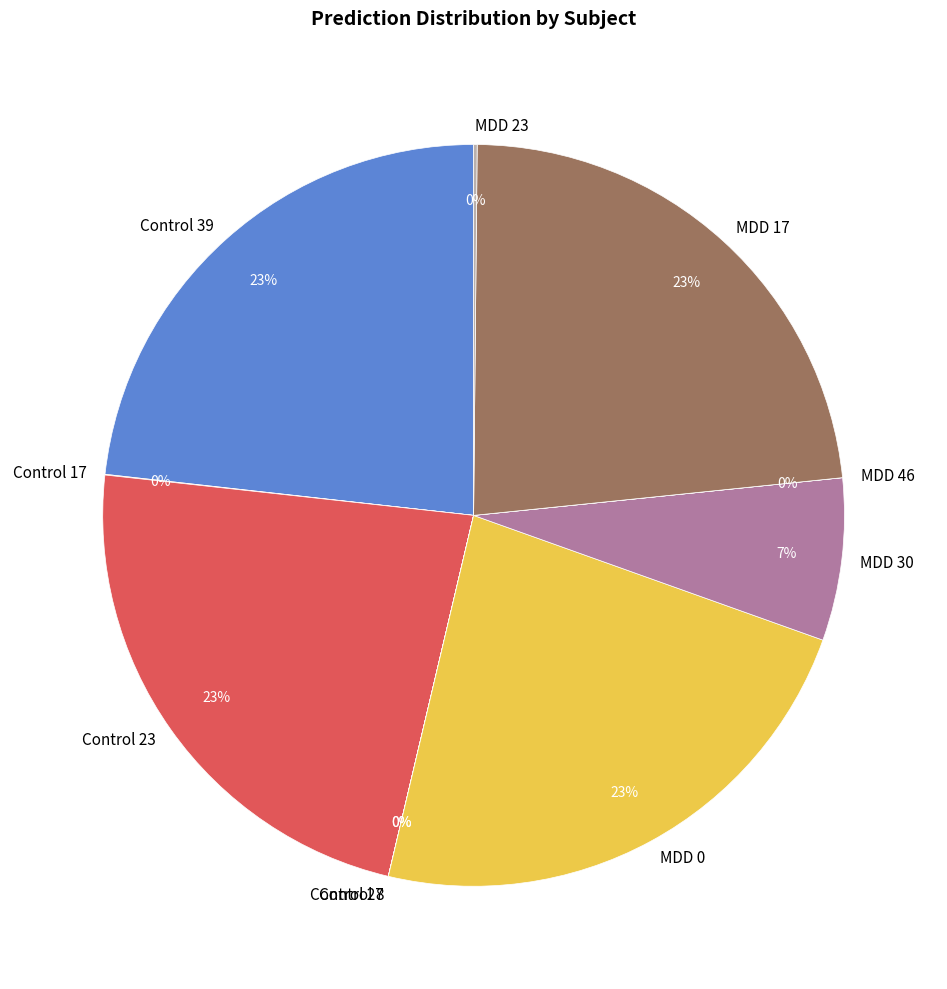

What percentage is the MDD 30 slice, to the nearest percent?

7%